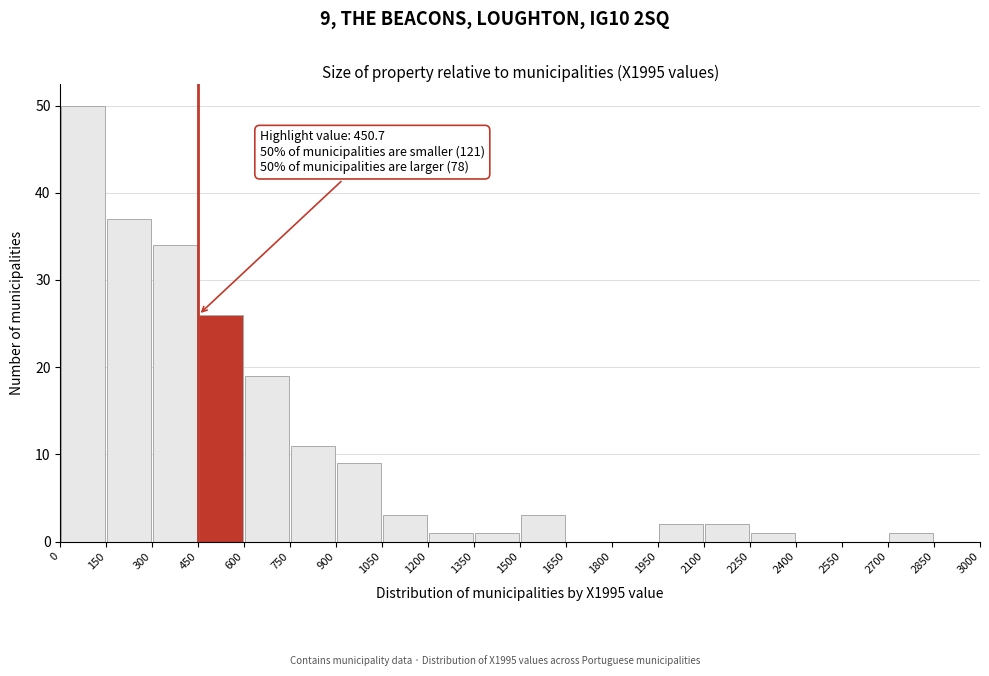

Which range on the x-axis has the tallest bar?

0 to 150